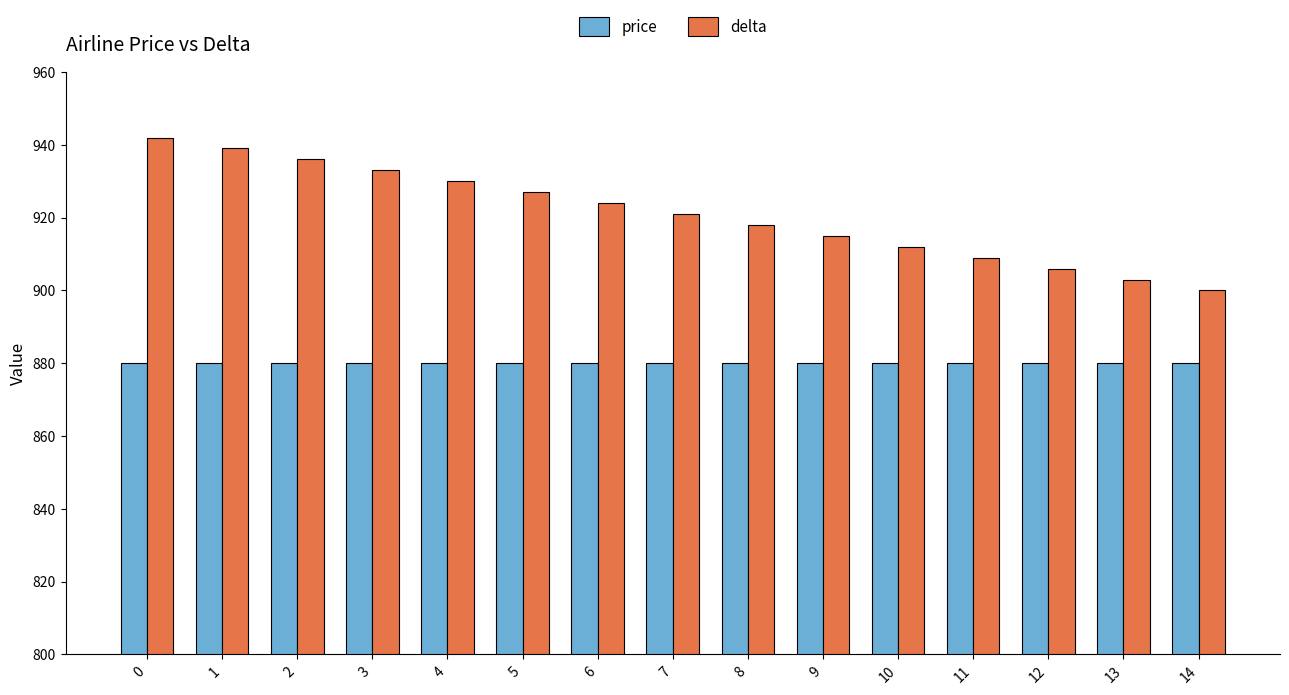

List the series in order of their peak value, highest first.

delta, price